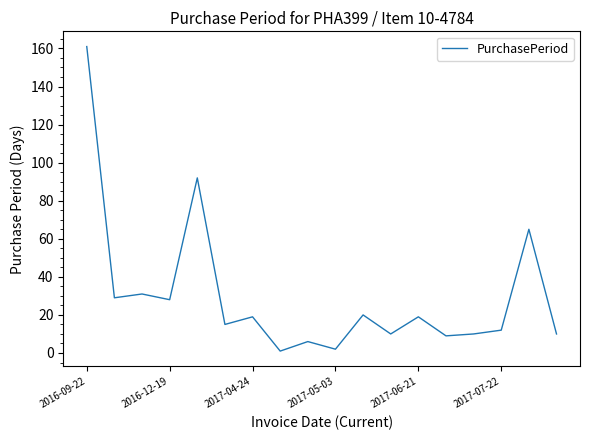

What is the greatest value displayed?

161